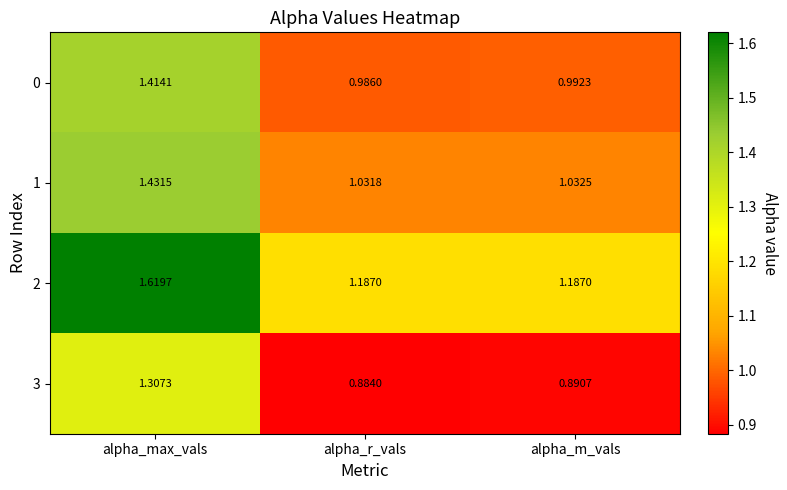

Which category has the lowest value in the 3 series?

alpha_r_vals